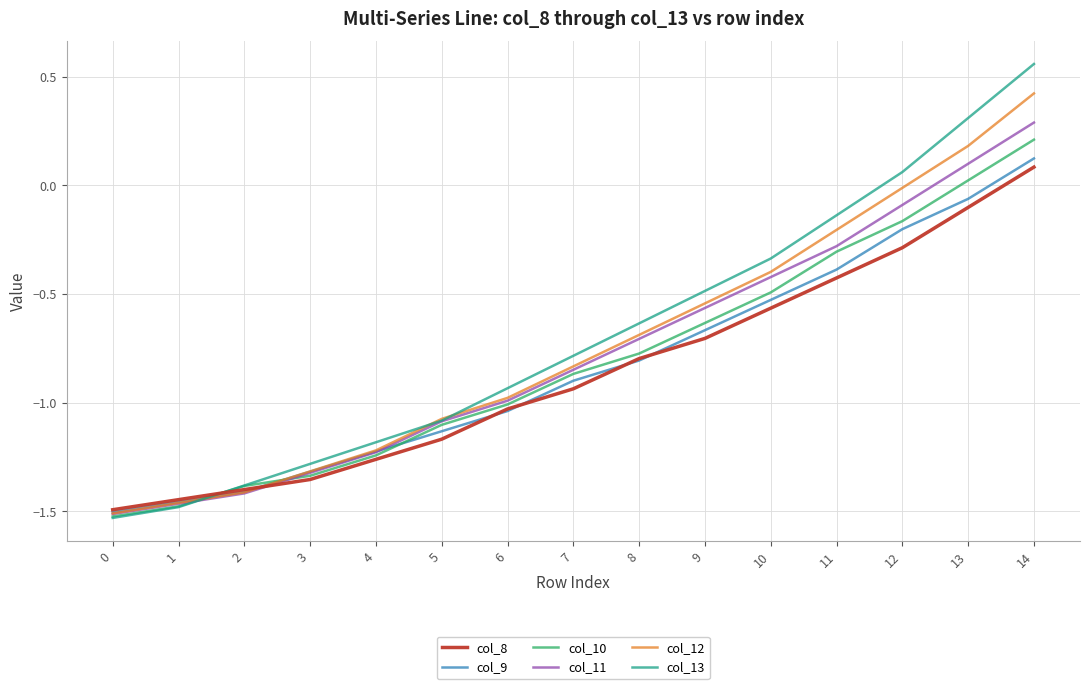

The col_10 series shows -1.5 at 0. True or false?

True